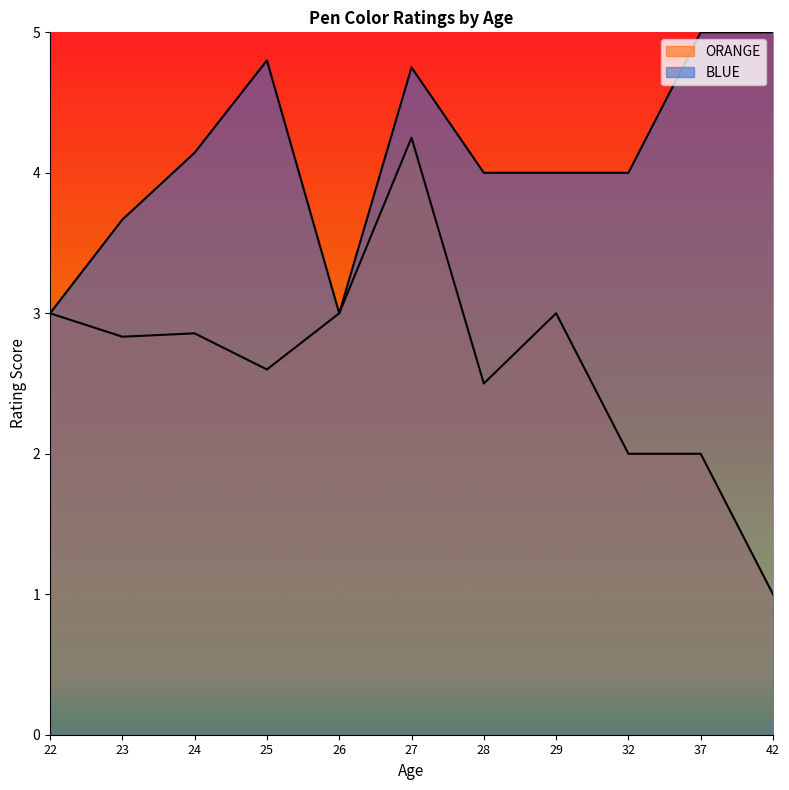

How many lines are shown in the chart?

2